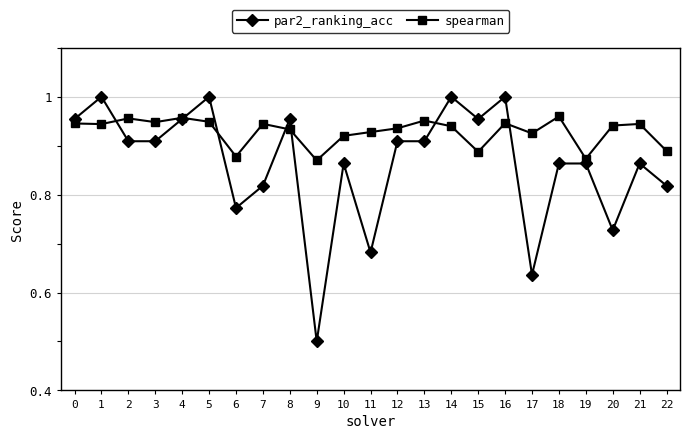

True or false: spearman has a value of 1.5 at 14.

False